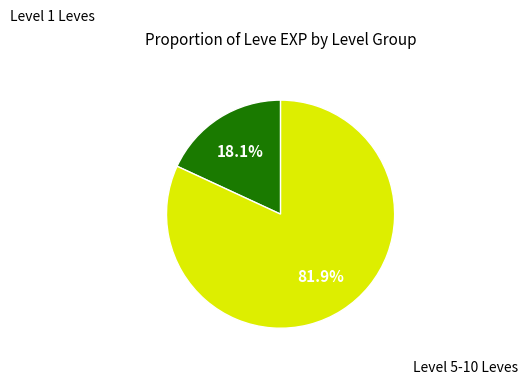

Does any single category account for the majority?

Yes